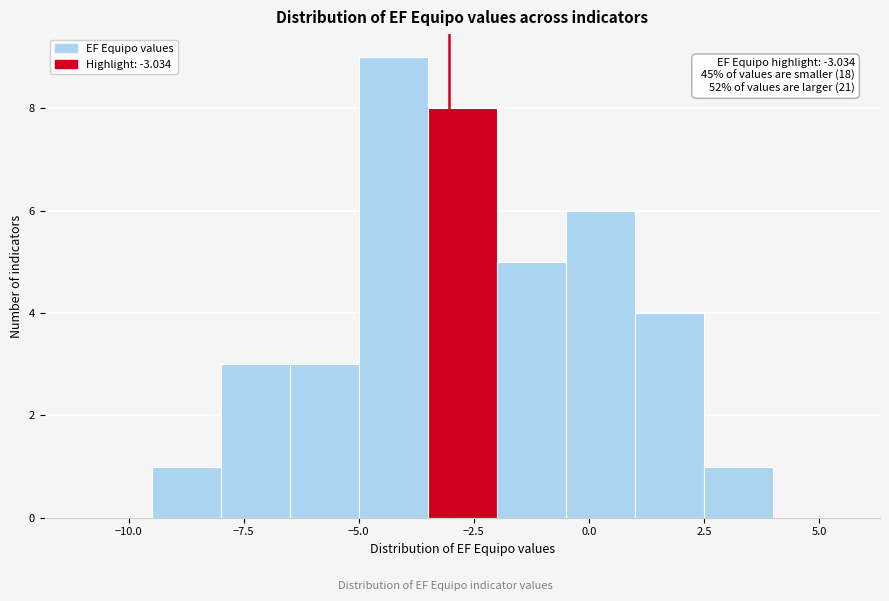

Read against the x-axis, roughly where is the centre of the tallest bar?

-4.0